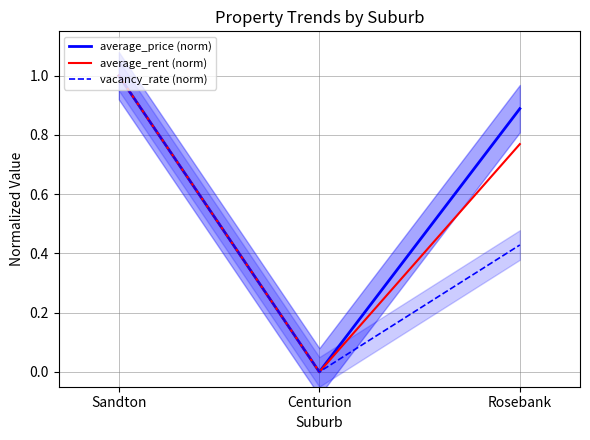

Reading right to left, transcribe all the data shown in this chart.

average_price (norm): Rosebank=0.9	Centurion=0.0	Sandton=1.0
average_rent (norm): Rosebank=0.8	Centurion=0.0	Sandton=1.0
vacancy_rate (norm): Rosebank=0.4	Centurion=0.0	Sandton=1.0